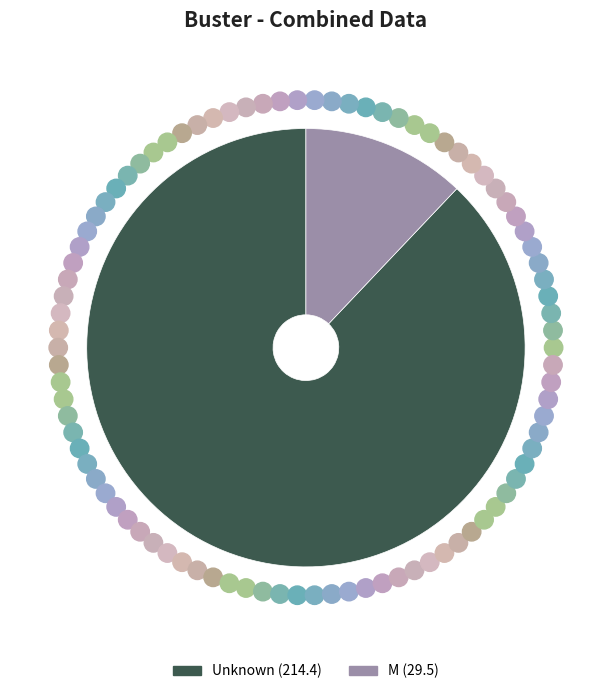

Does any single category account for the majority?

Yes